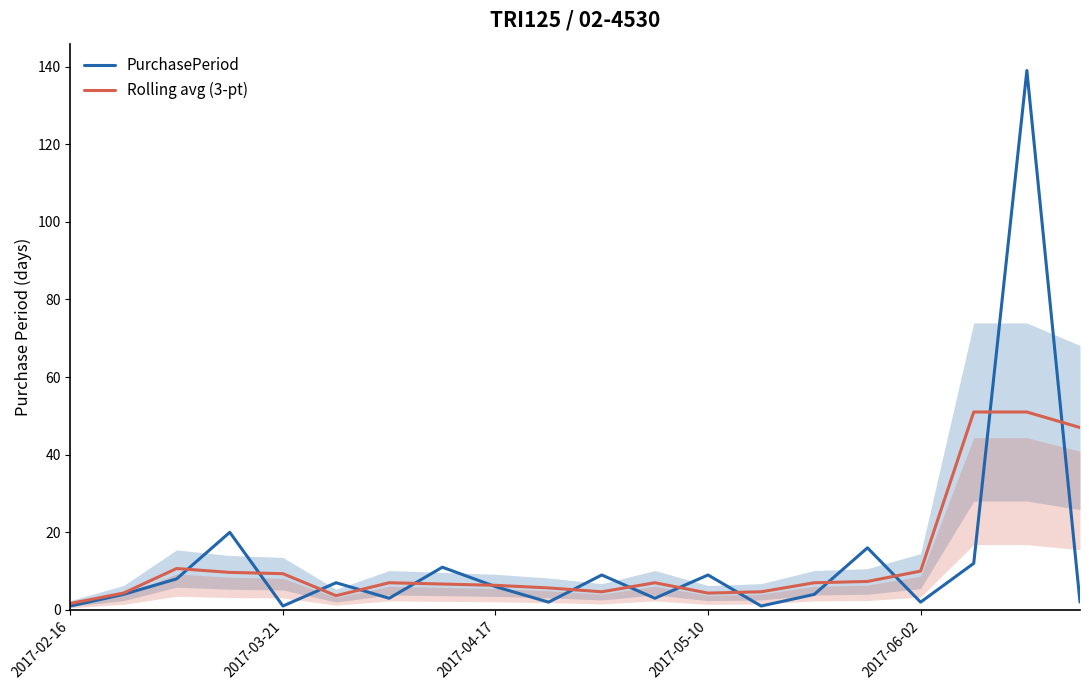

What value does the PurchasePeriod series have at 6?

3.0